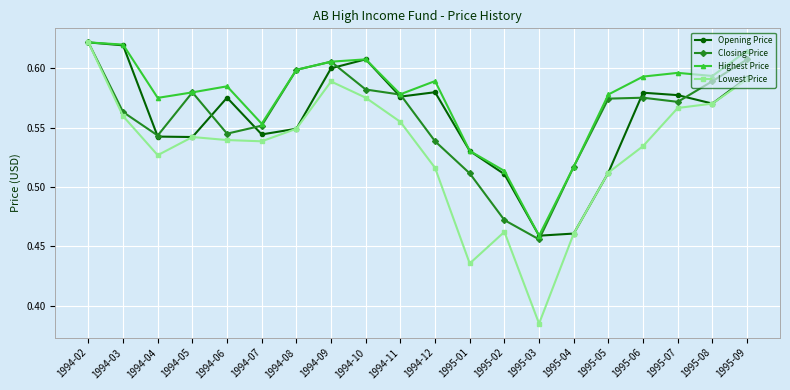

At which label is Closing Price closest to 0?

1995-03